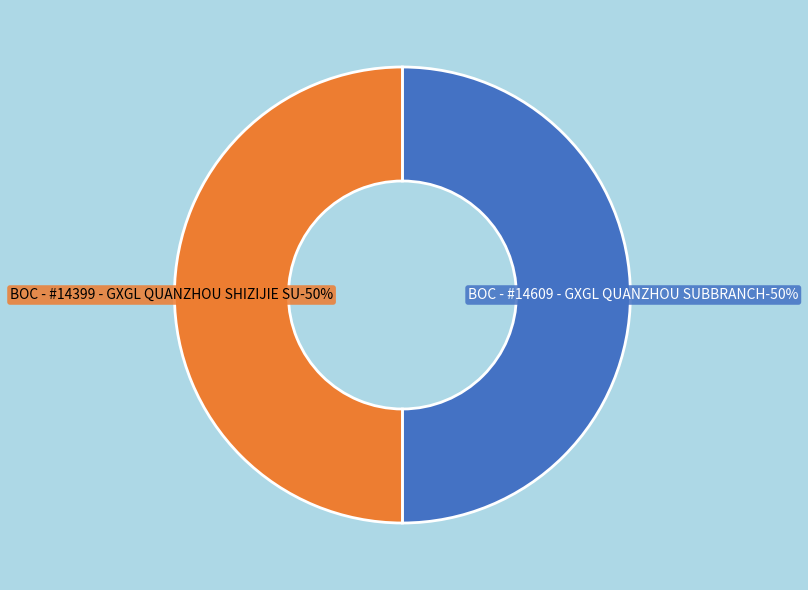

True or false: BOC - #14609 - GXGL QUANZHOU SUBBRANCH accounts for 59% of the total.

False